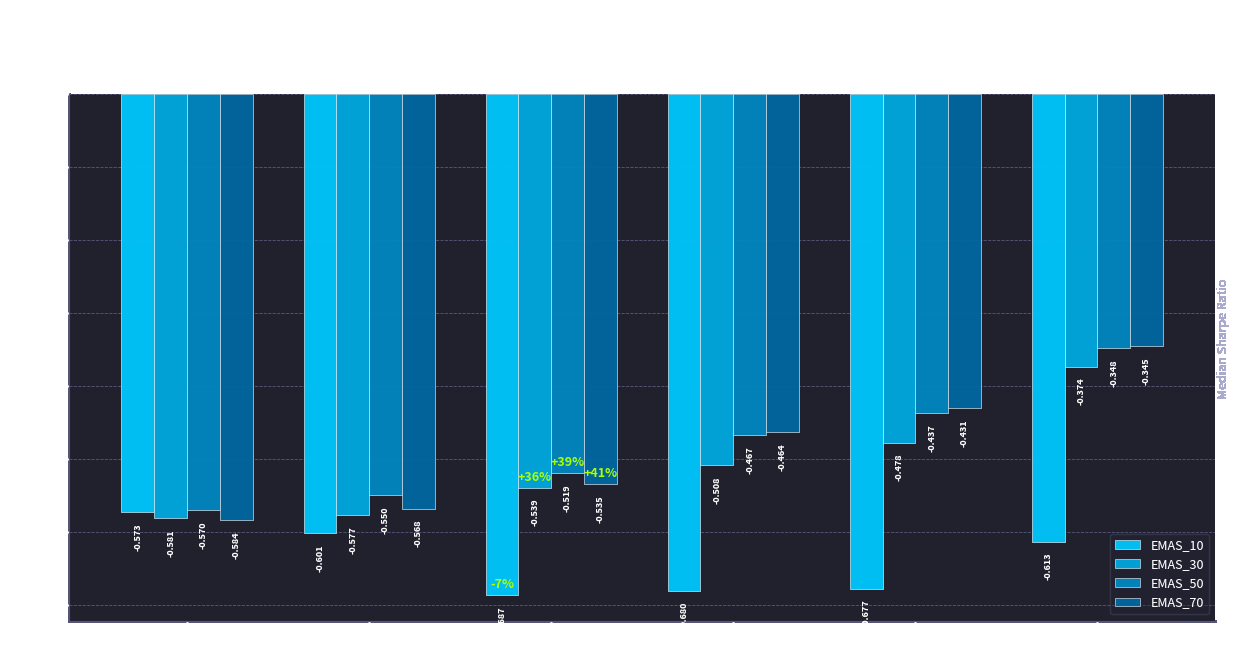

Which series has the largest total across all categories?

EMAS_50